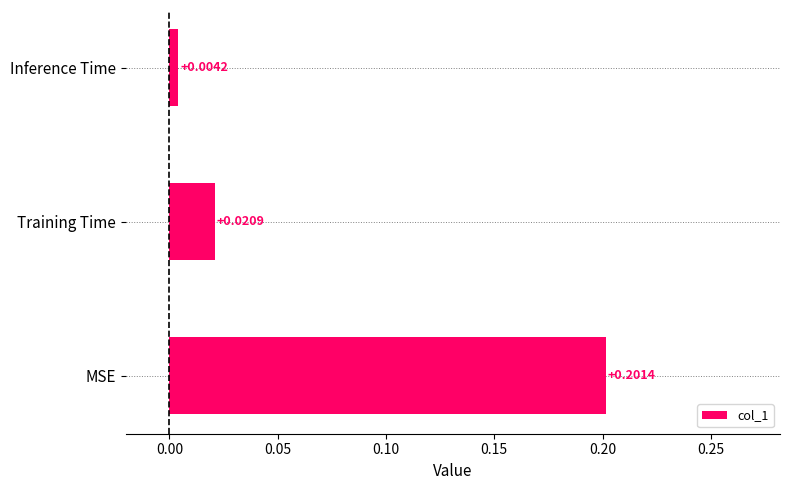

List the labels in order of value, smallest first.

Inference Time, Training Time, MSE